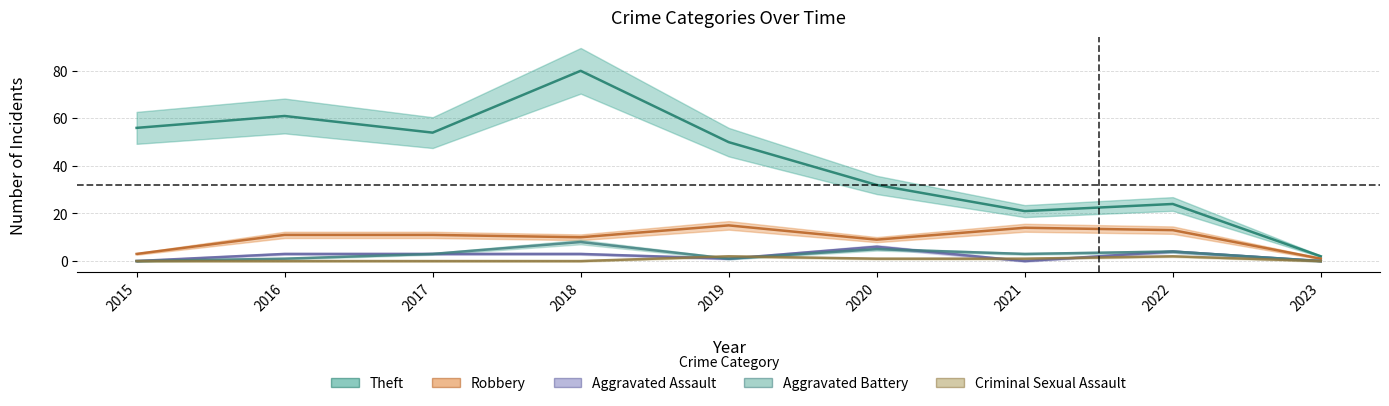

Reading left to right, transcribe all the data shown in this chart.

Theft: 56	61	54	80	50	32	21	24	2
Robbery: 3	11	11	10	15	9	14	13	1
Aggravated Assault: 0	3	3	3	1	6	0	4	0
Aggravated Battery: 0	1	3	8	1	5	3	4	0
Criminal Sexual Assault: 0	0	0	0	2	1	1	2	0